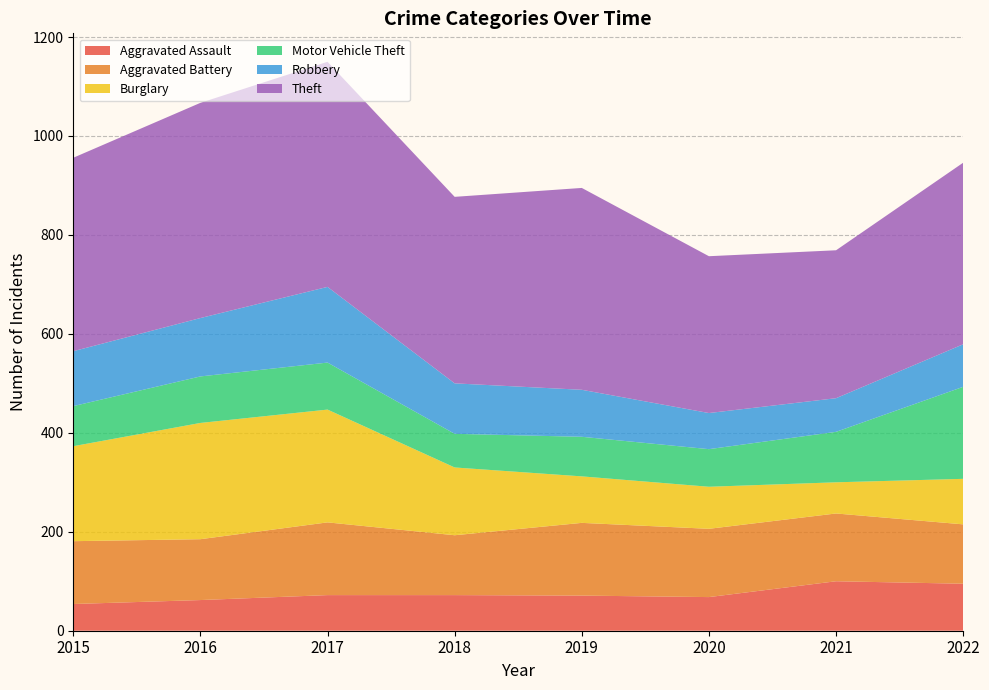

Reading left to right, list all the values displayed in this chart.

Aggravated Assault: 54	62	72	72	71	68	100	95
Aggravated Battery: 127	123	147	121	147	138	137	120
Burglary: 192	235	228	137	94	85	63	92
Motor Vehicle Theft: 81	94	95	68	80	76	102	186
Robbery: 111	118	153	102	95	73	68	86
Theft: 391	435	455	377	408	317	299	367